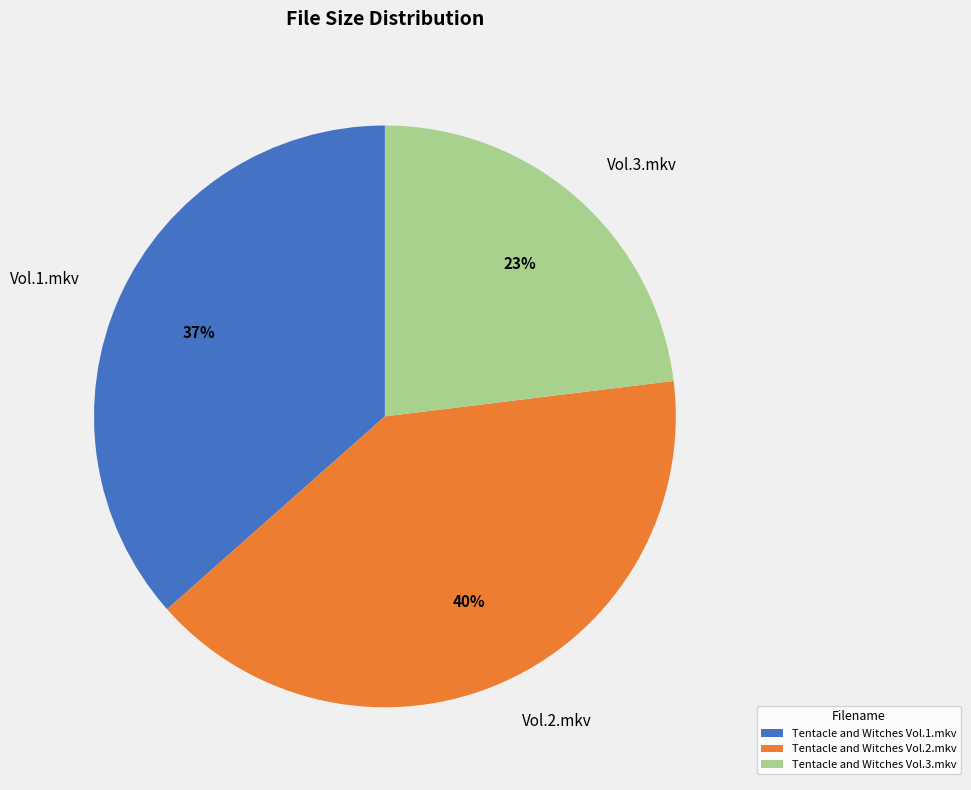

To the nearest percent, what portion does Tentacle and Witches Vol.2.mkv represent?

40%